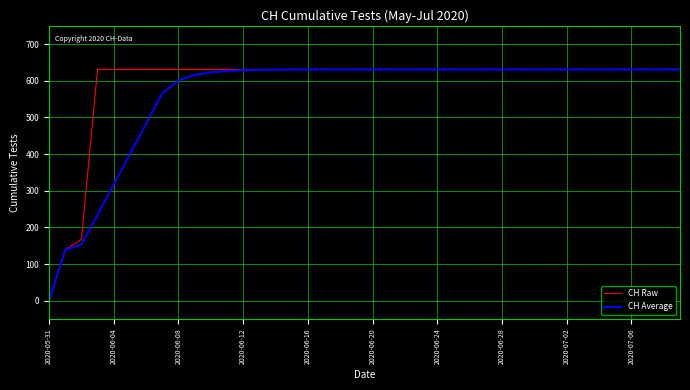

What is the greatest value displayed?

631